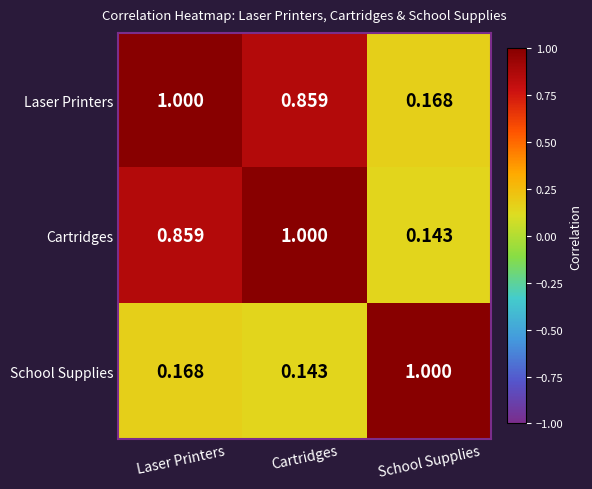

Where is School Supplies nearest to the value 0?

Cartridges